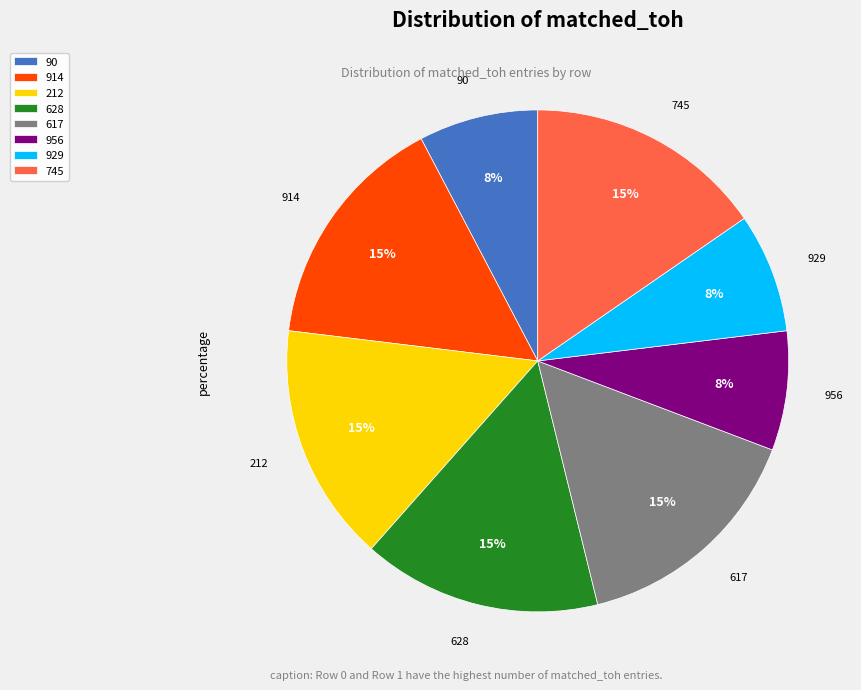

Which has a higher value, 745 or 956?

745